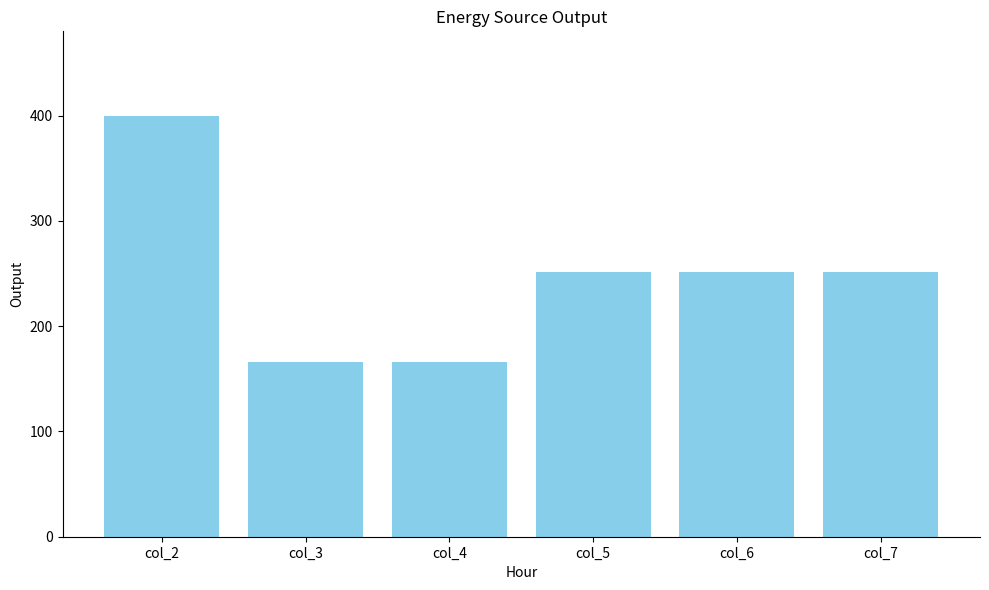

Which category has the highest value across all series?

col_2